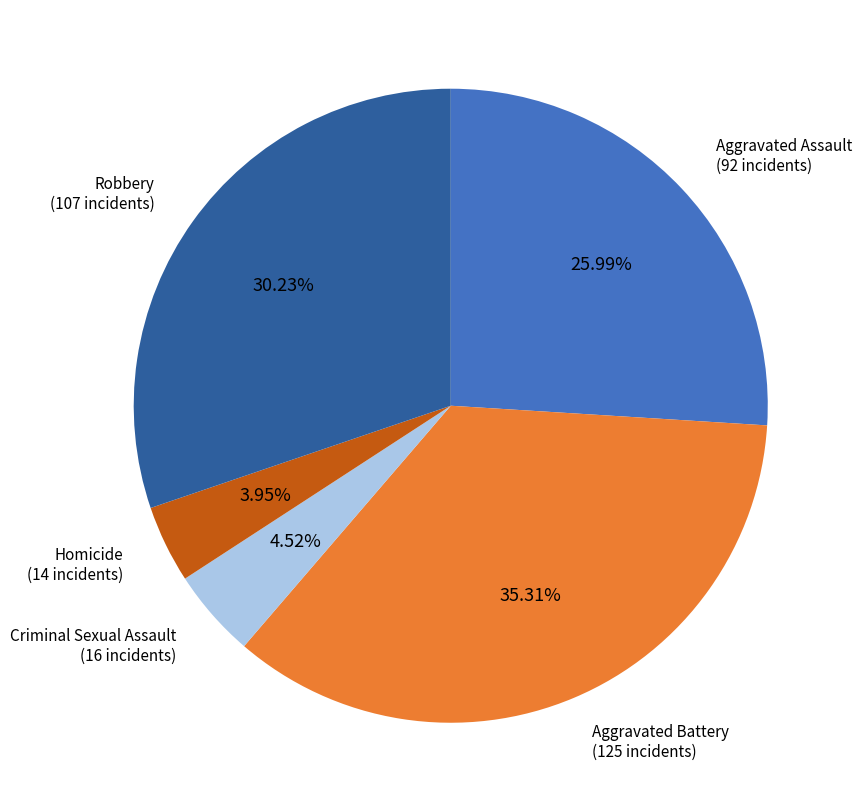

Which slice is the smallest?

Homicide